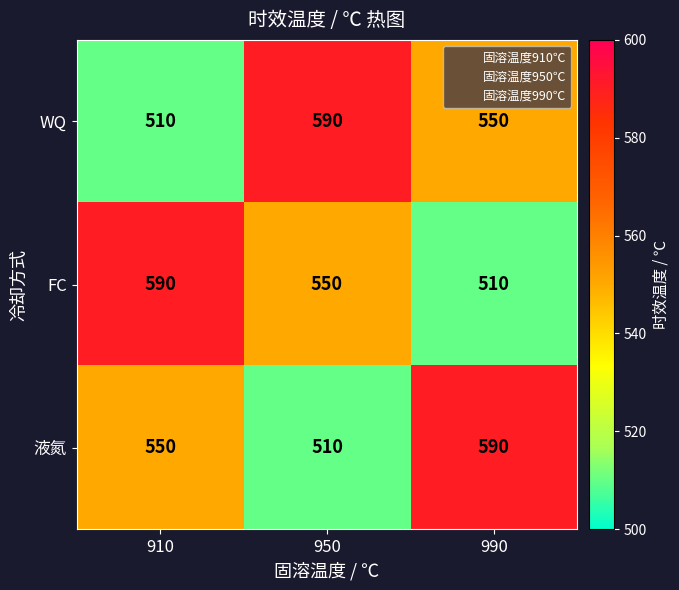

How many 液氮 values are between 510 and 590?

3